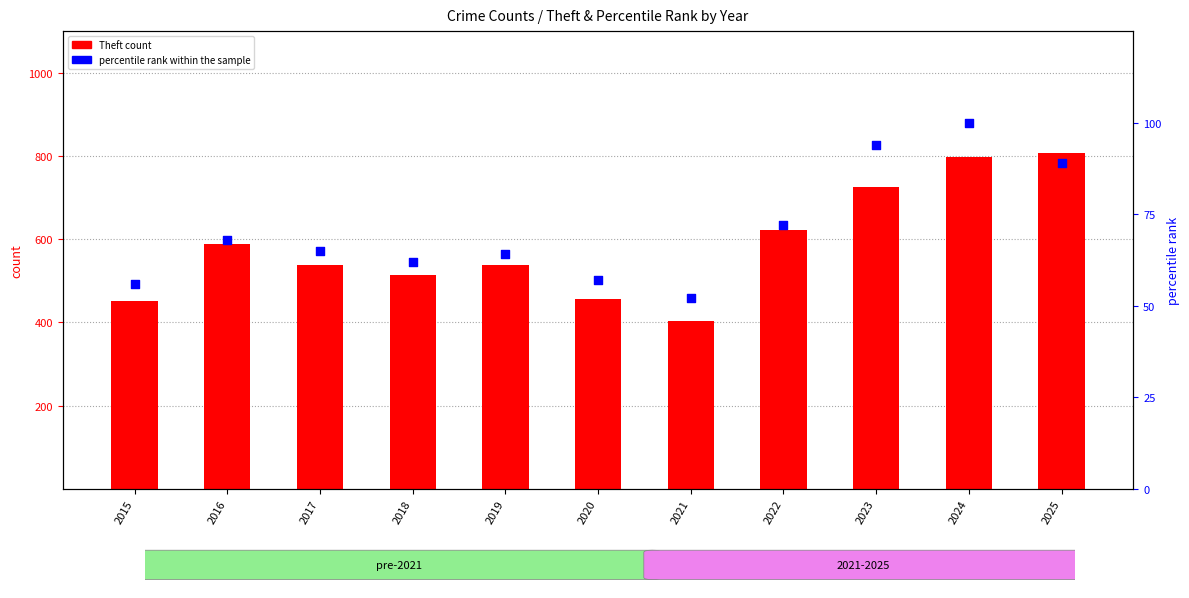

At how many categories does at least one series exceed 609?

4